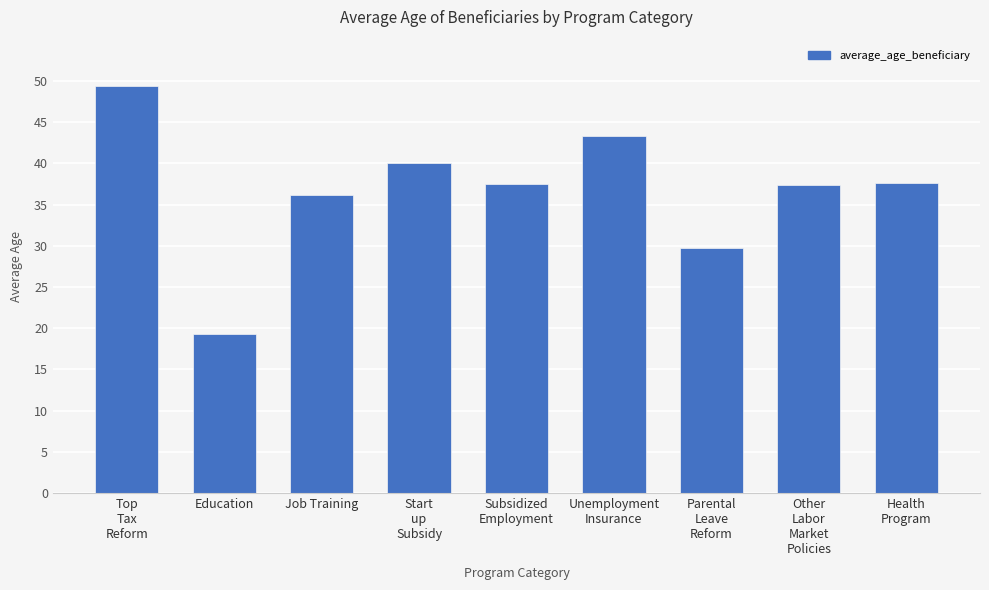

What is the maximum value shown in the chart?

49.3